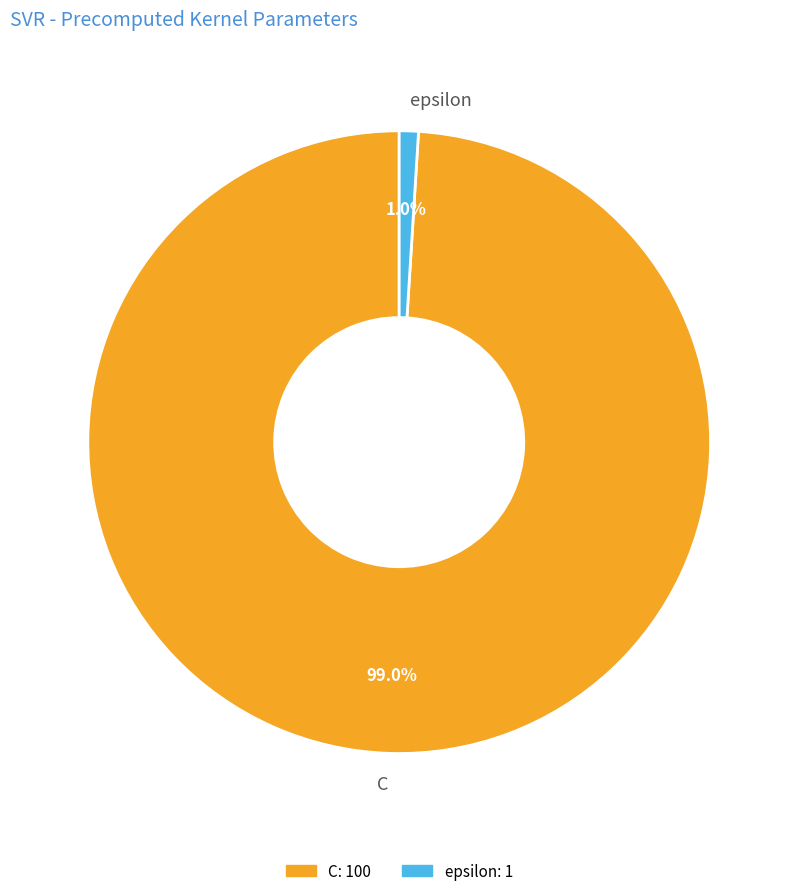

The C slice represents 89% of the pie. True or false?

False